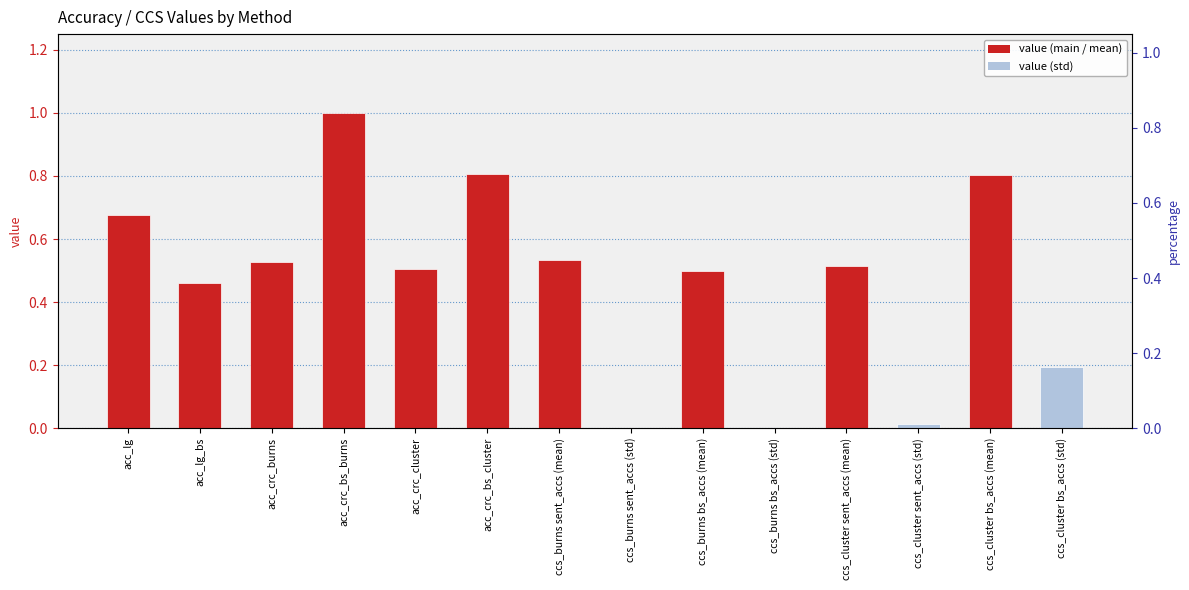

What is the sum of all values?

6.5